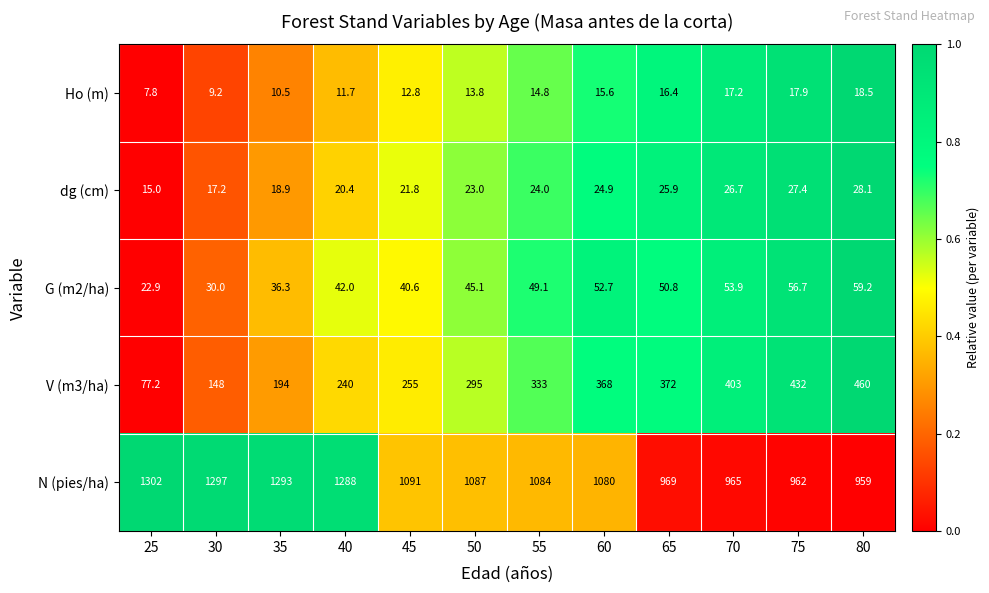

The V (m3/ha) series shows 241.0 at 75. True or false?

False